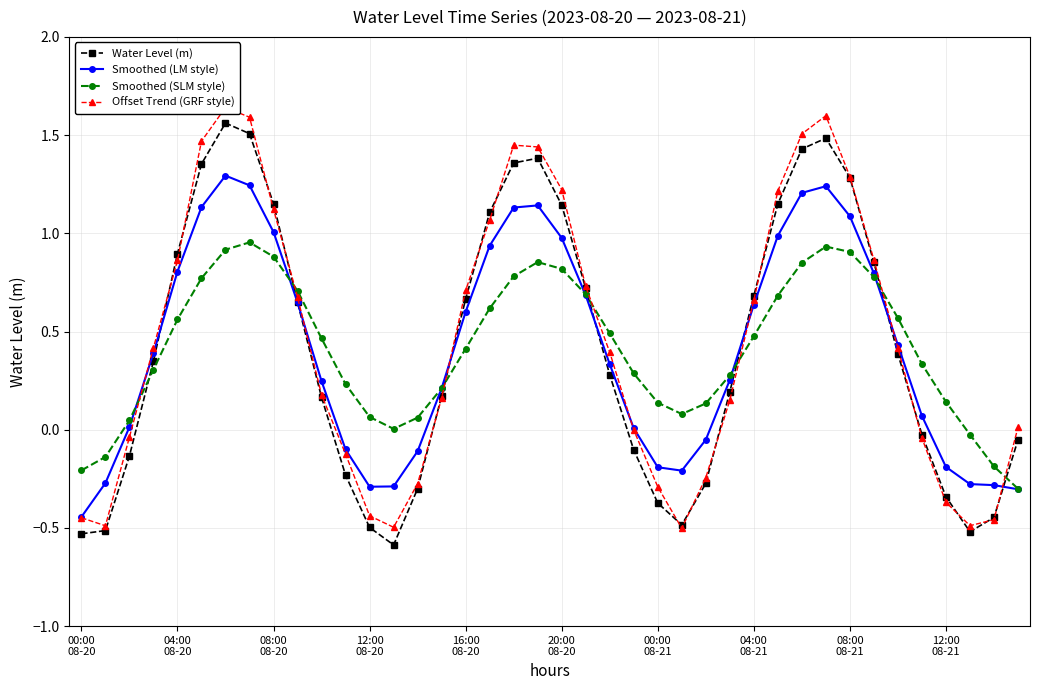

Where is Smoothed (LM style) nearest to the value 0?

23